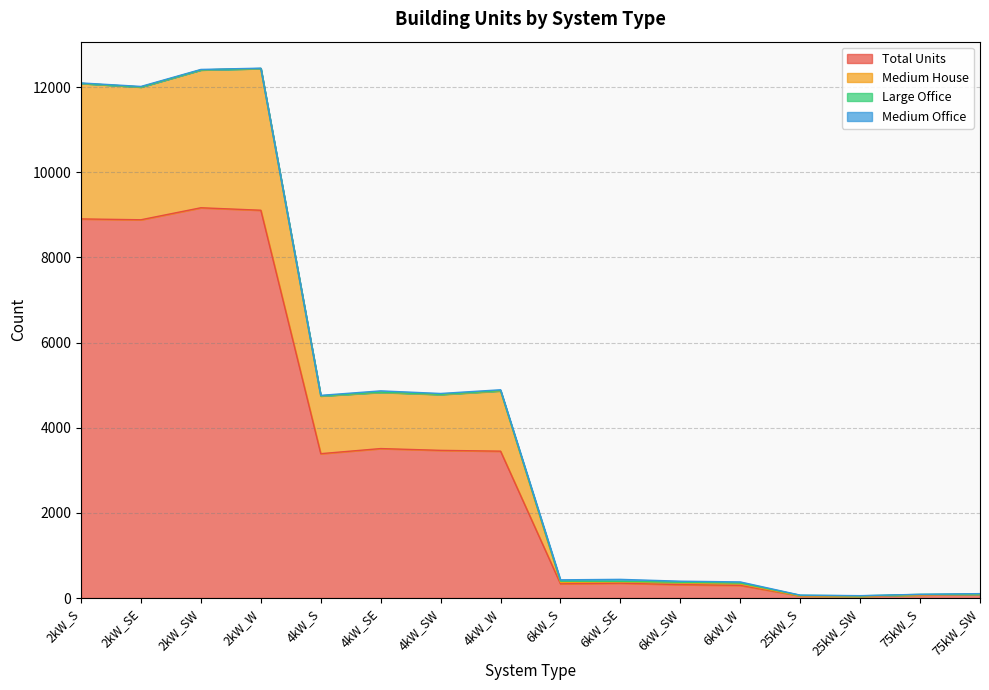

What is the label of the 16th point from the right?

2kW_S